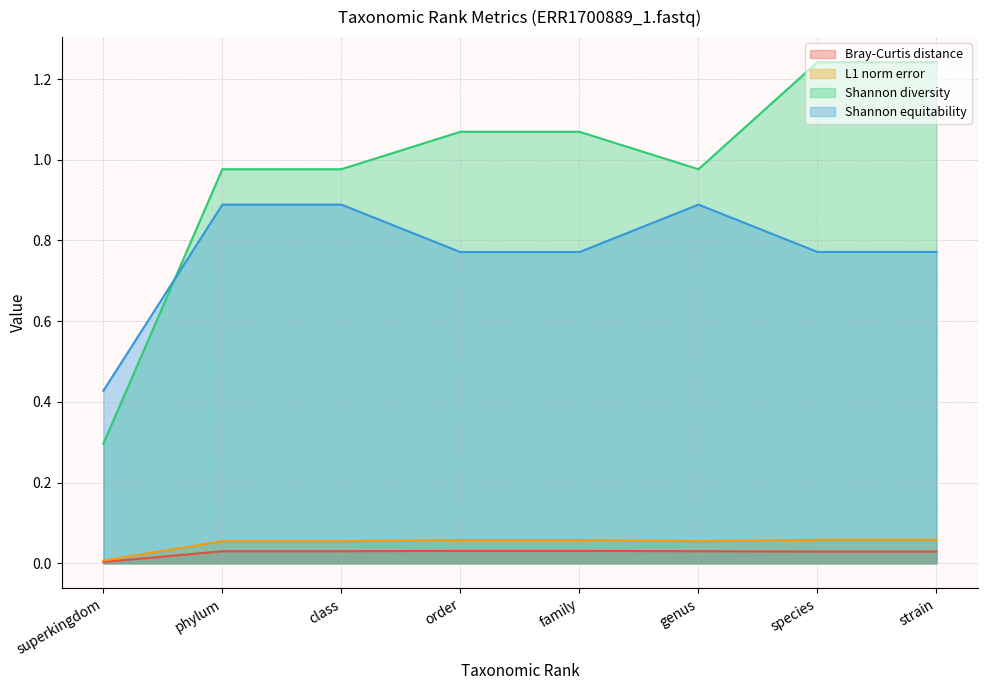

True or false: Bray-Curtis distance has more than 0 interior local peaks.

False